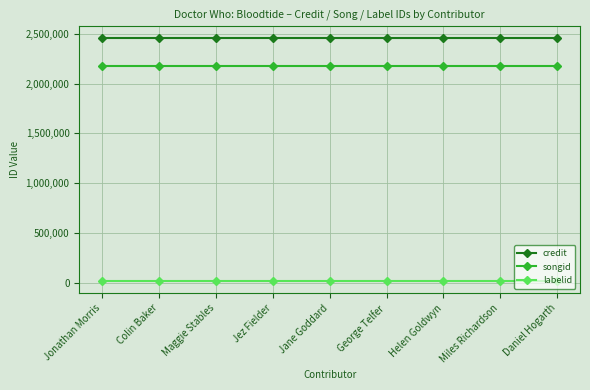

List the series in order of their peak value, highest first.

credit, songid, labelid